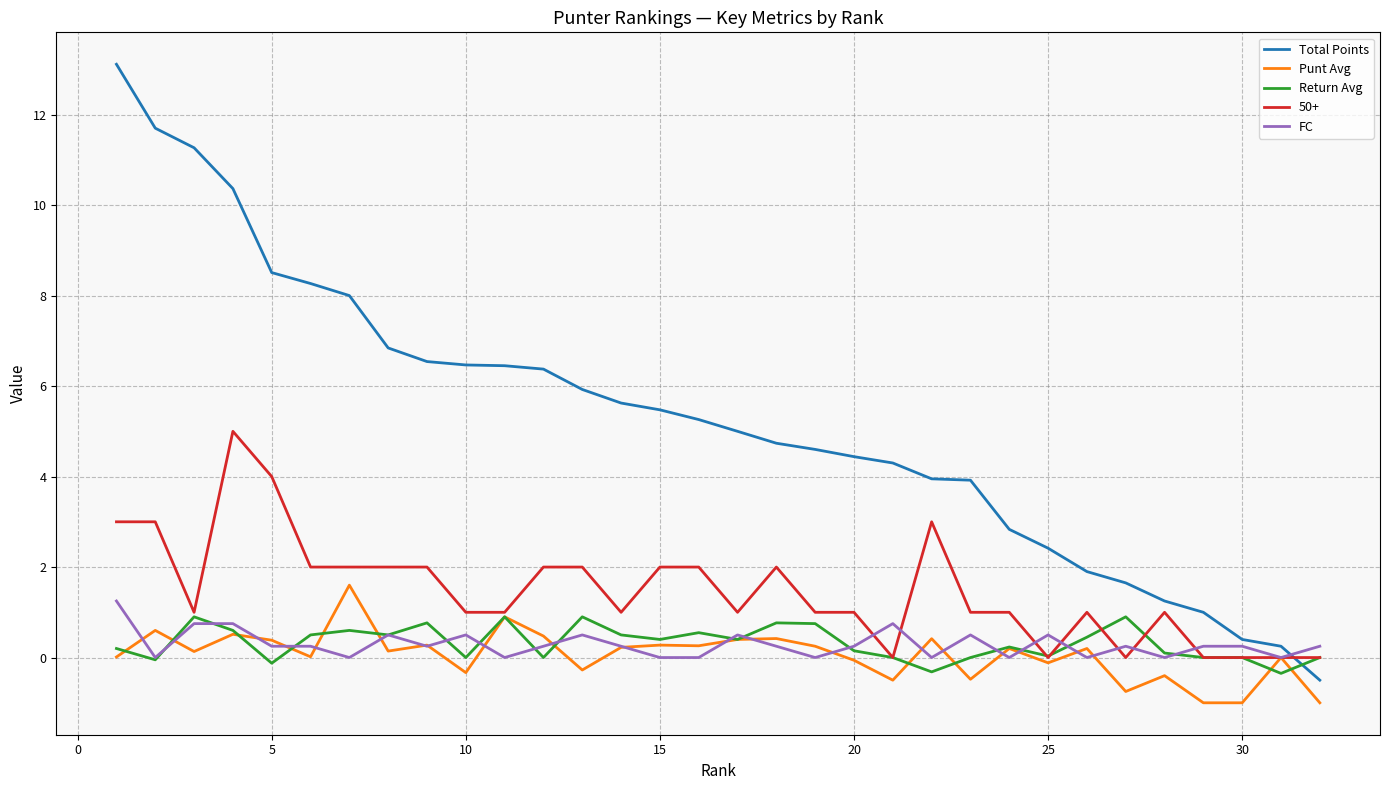

What is the highest value of the Total Points series?

13.1